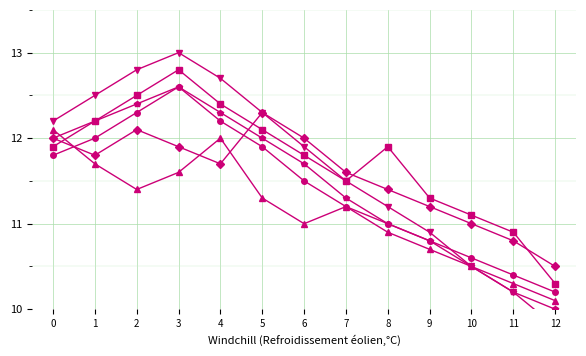

Count the number of data series in this chart.

6